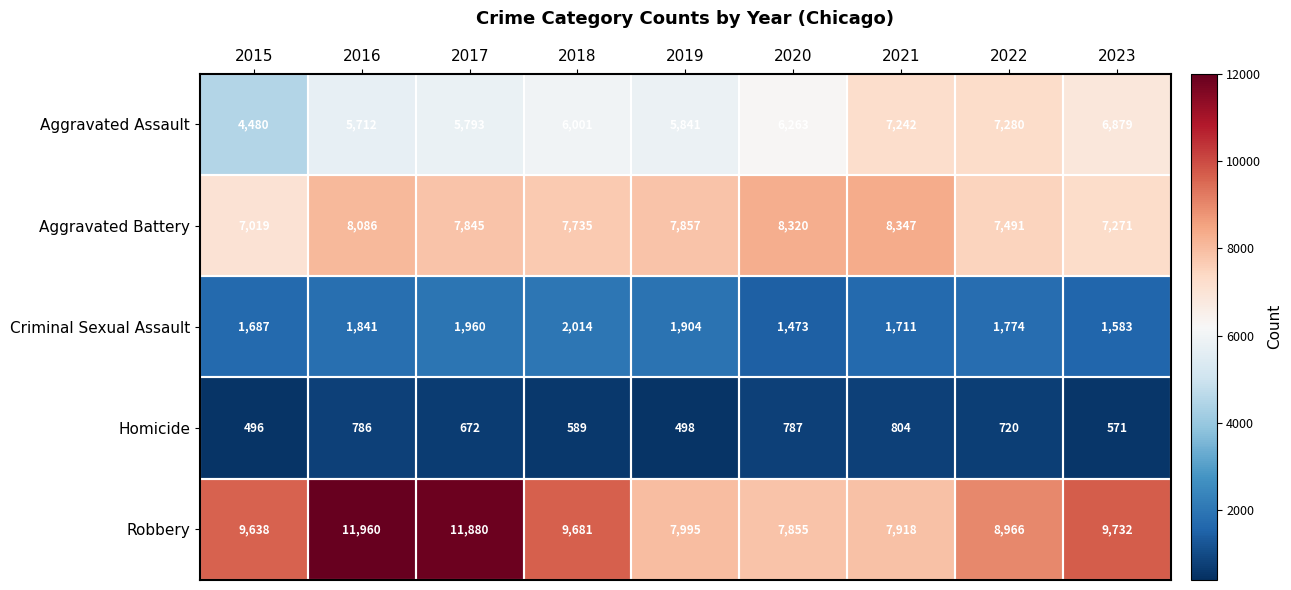

What is the maximum value shown in the chart?

11960